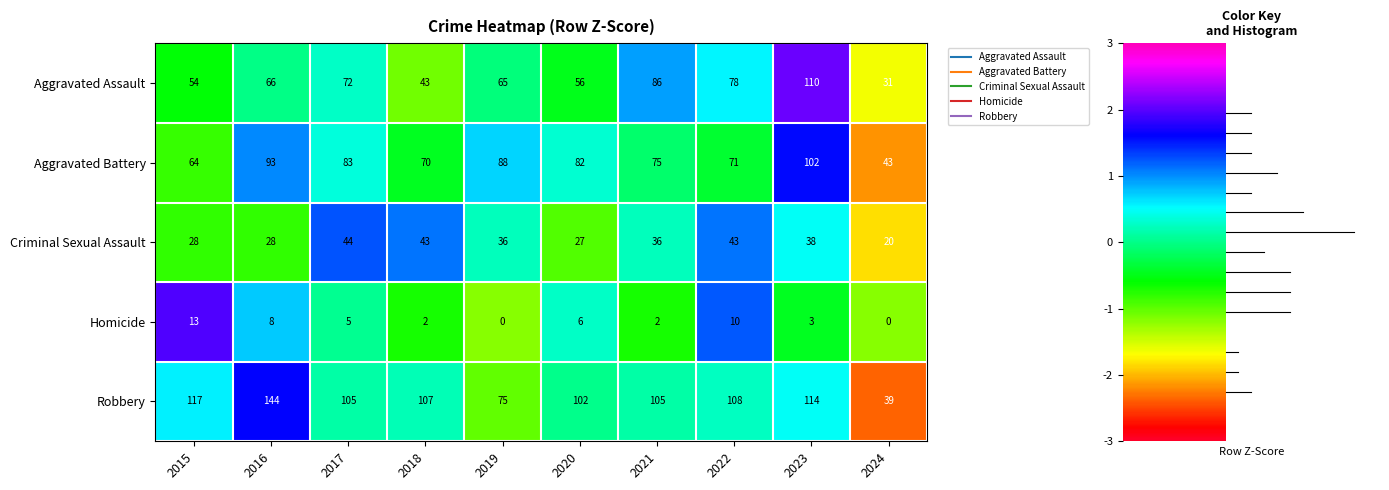

What is the approximate value of Homicide at 2015, to the nearest 5?

15